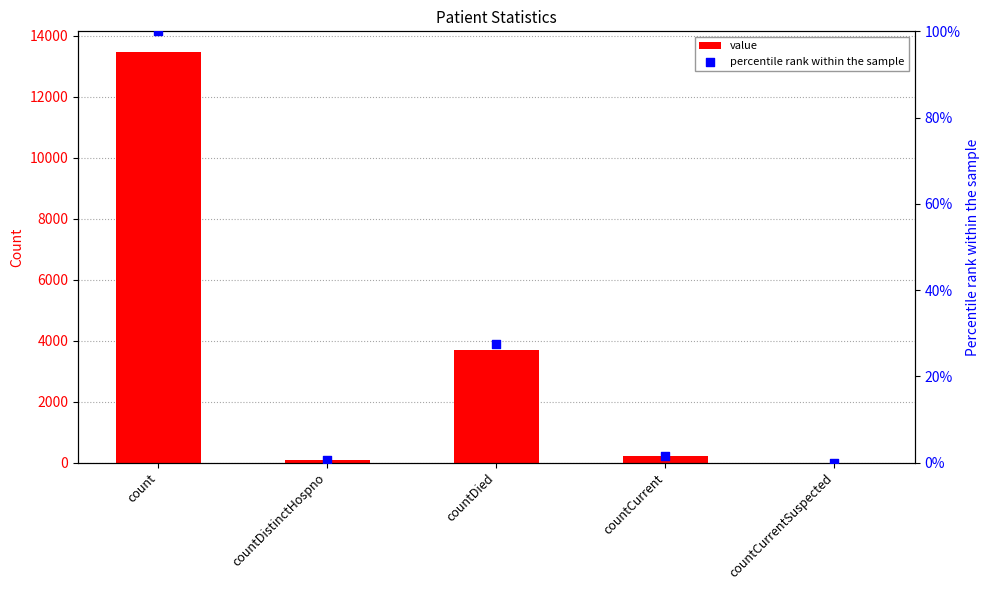

What are all the series names shown in the legend?

value, percentile rank within the sample